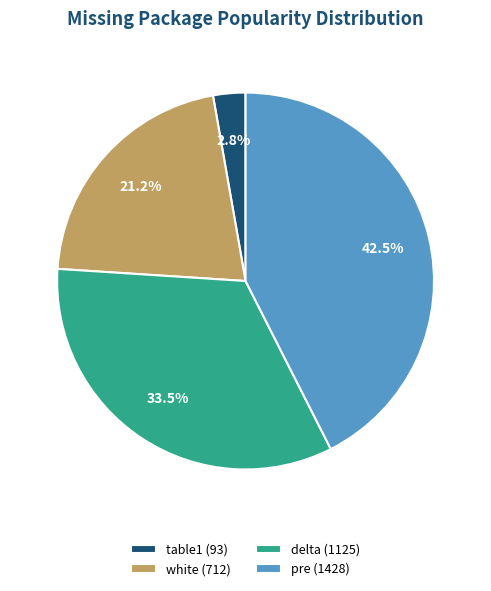

How many segments does this pie chart have?

4